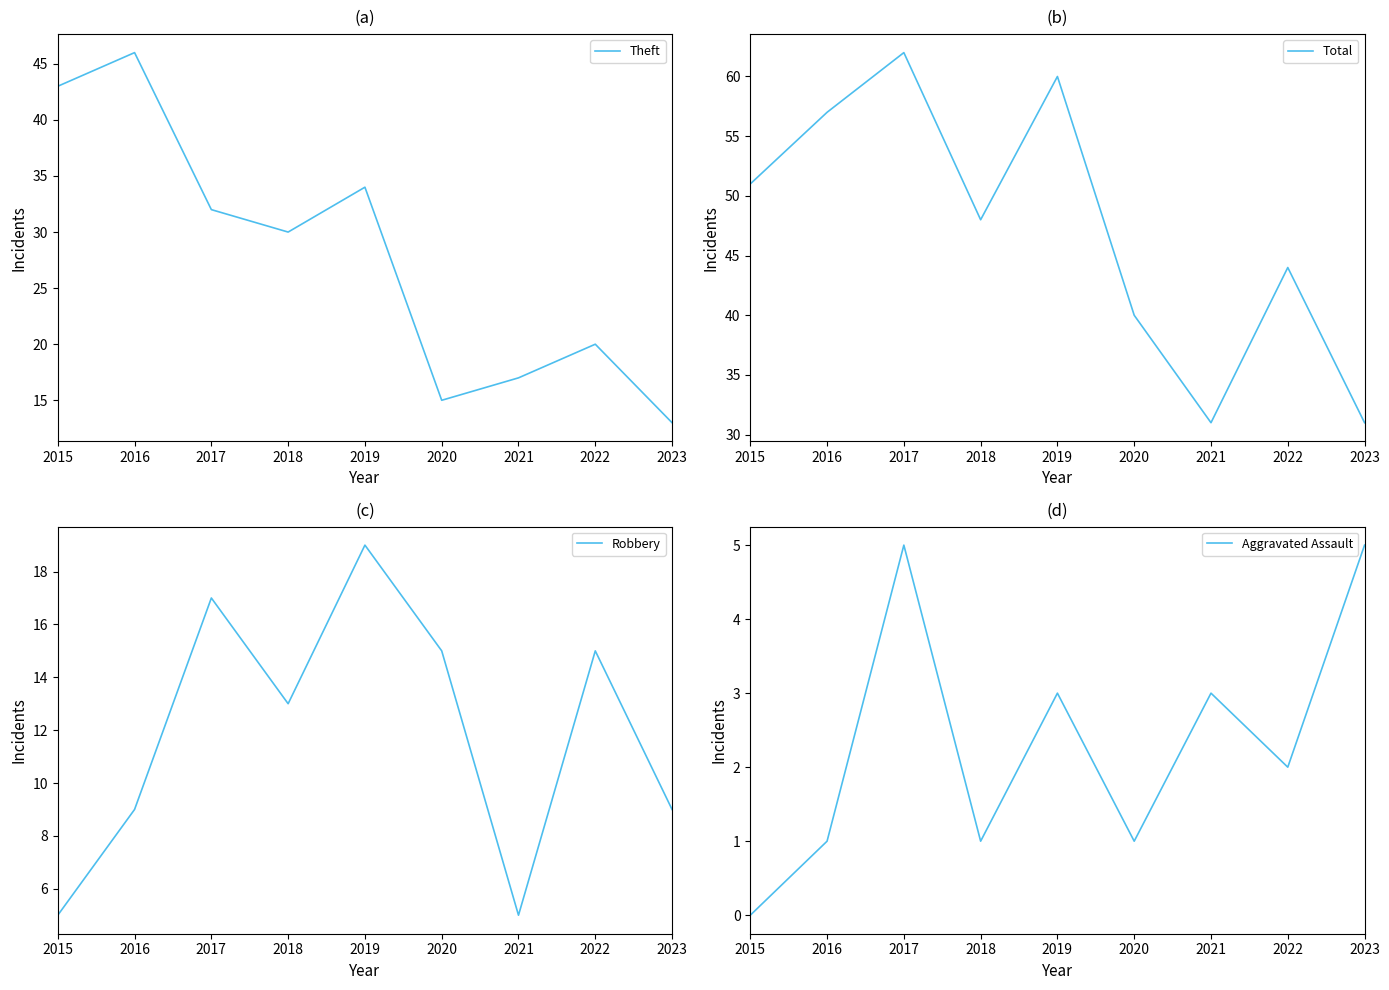

True or false: Aggravated Assault and Total cross at least once.

False